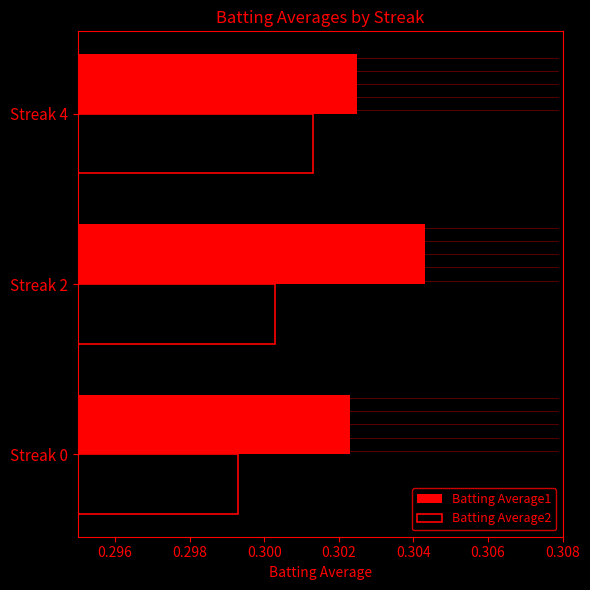

What are all the series names shown in the legend?

Batting Average1, Batting Average2